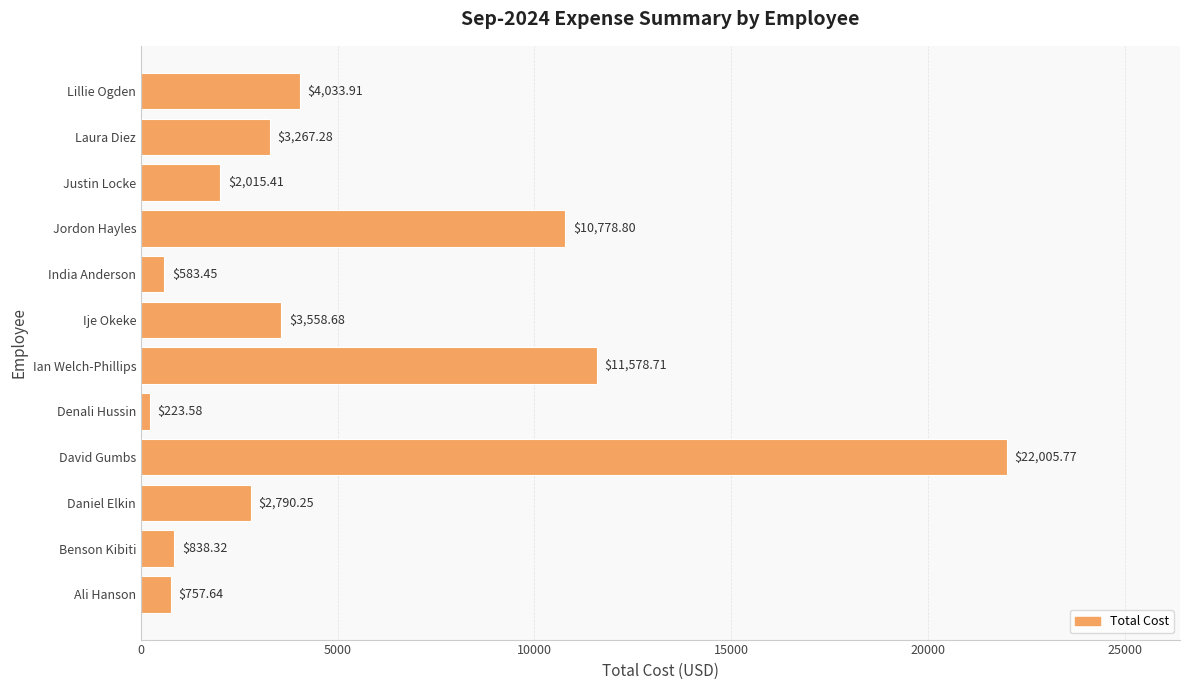

What is the sum of all values?

62431.8